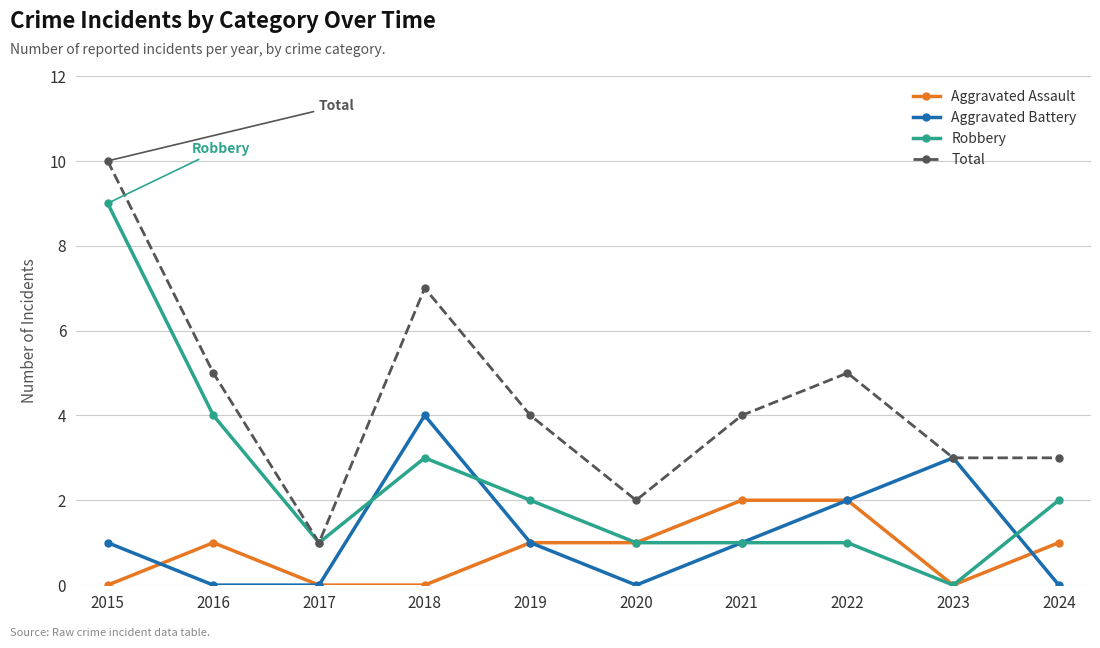

How many values in the Robbery series are below 2?

5